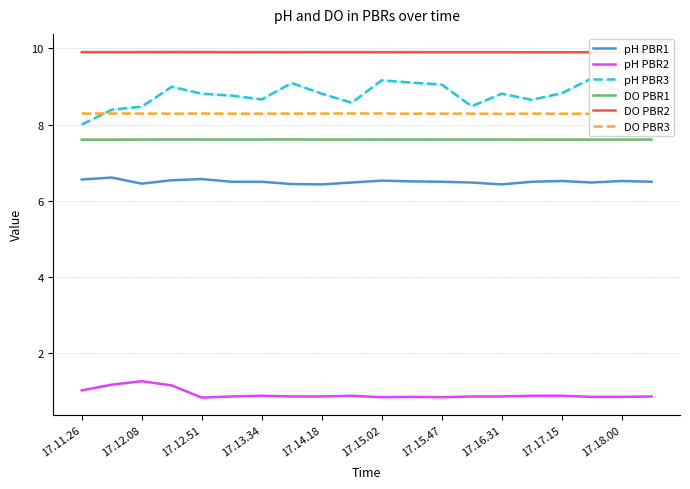

True or false: pH PBR1 and DO PBR3 cross at least once.

False